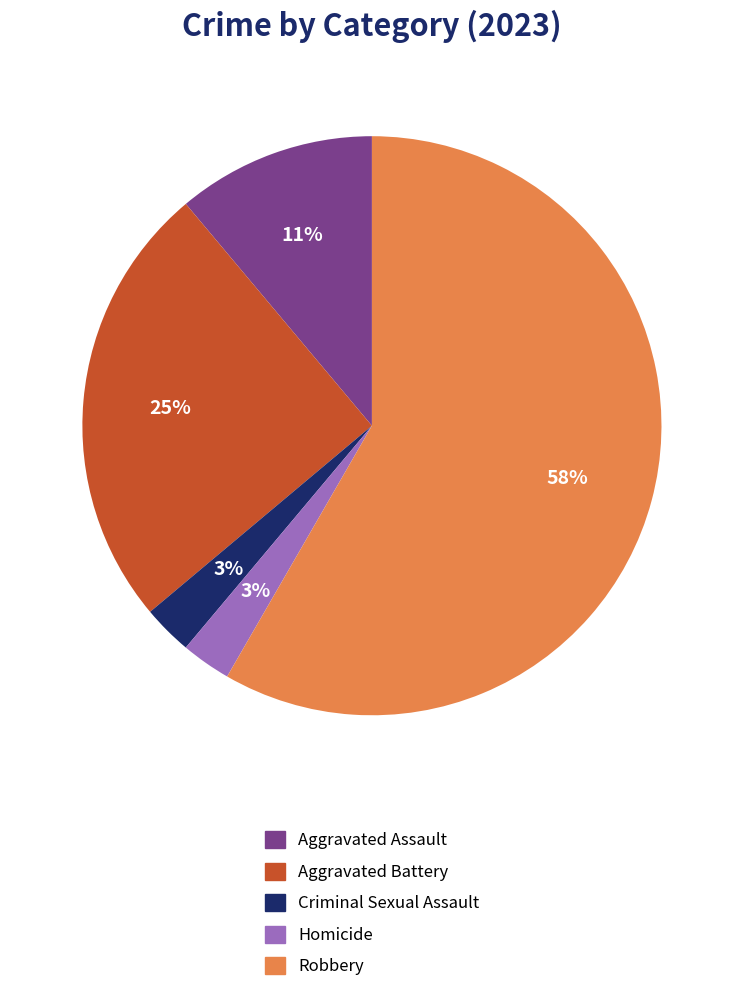

Combined, do Homicide and Criminal Sexual Assault account for over 50%?

No